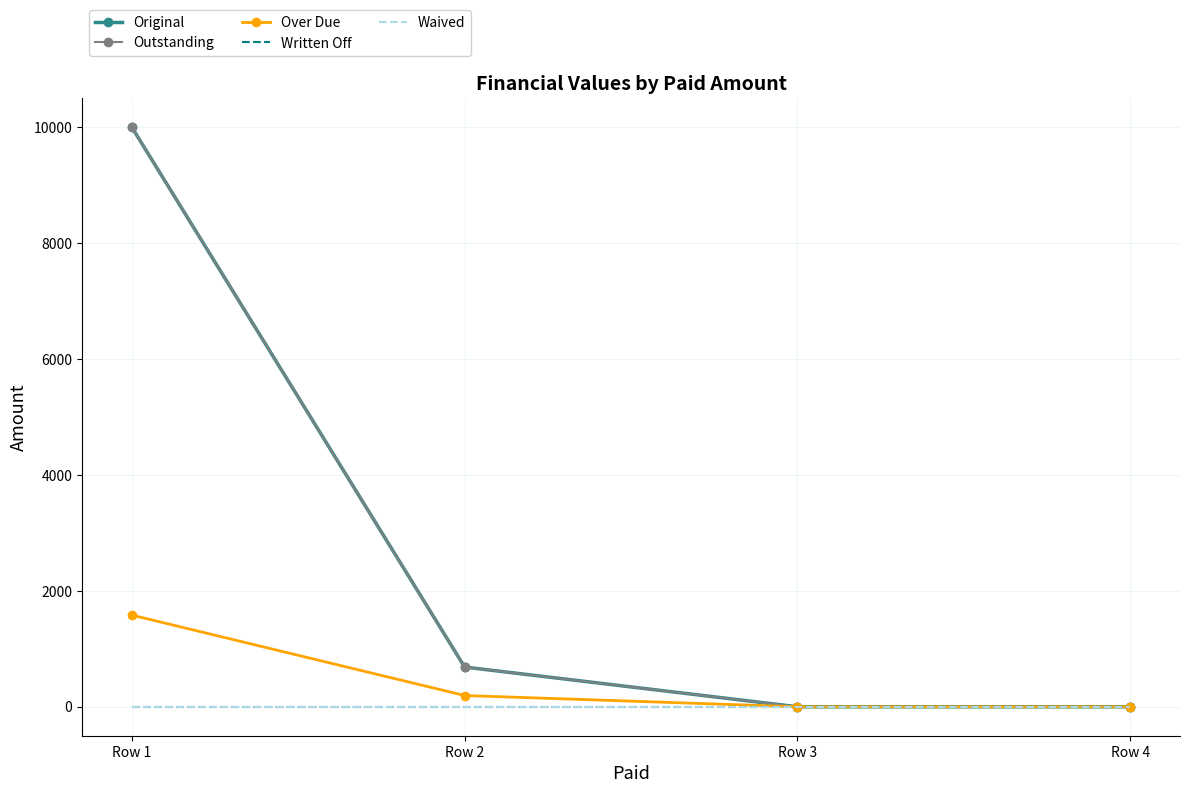

Rank the categories by Written Off value from lowest to highest.

Row 1, Row 2, Row 3, Row 4